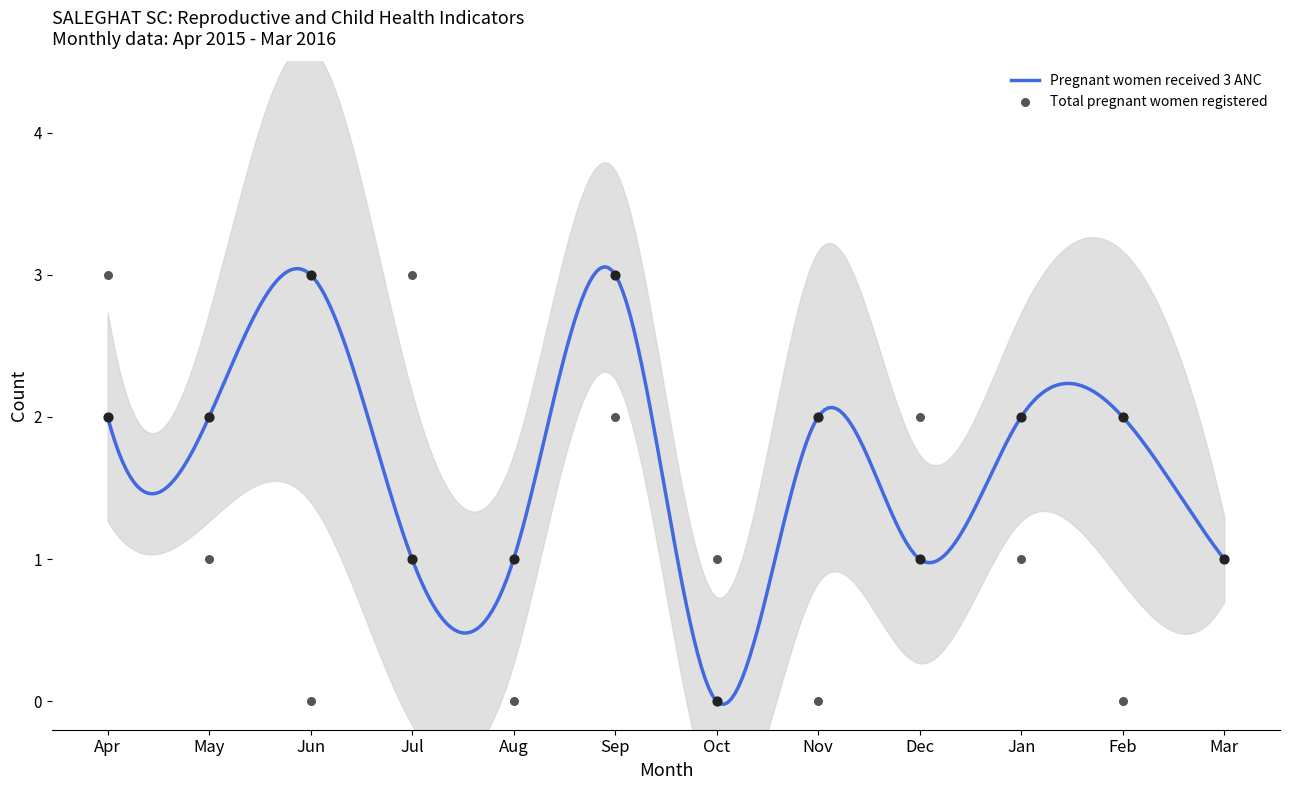

Which series has the largest total across all categories?

Pregnant women received 3 ANC